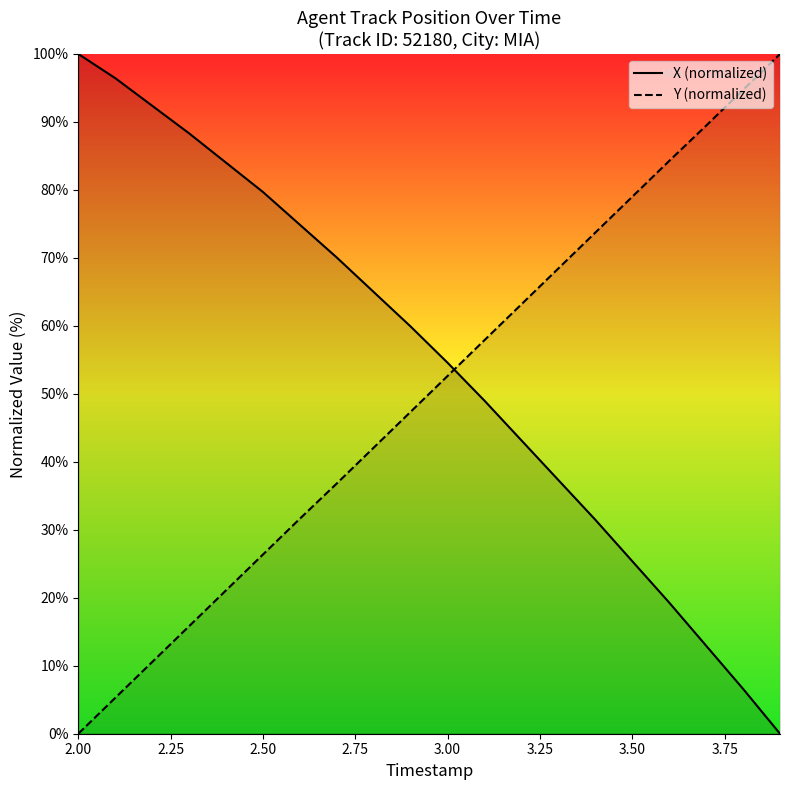

How many values in the Y series exceed 52?

10